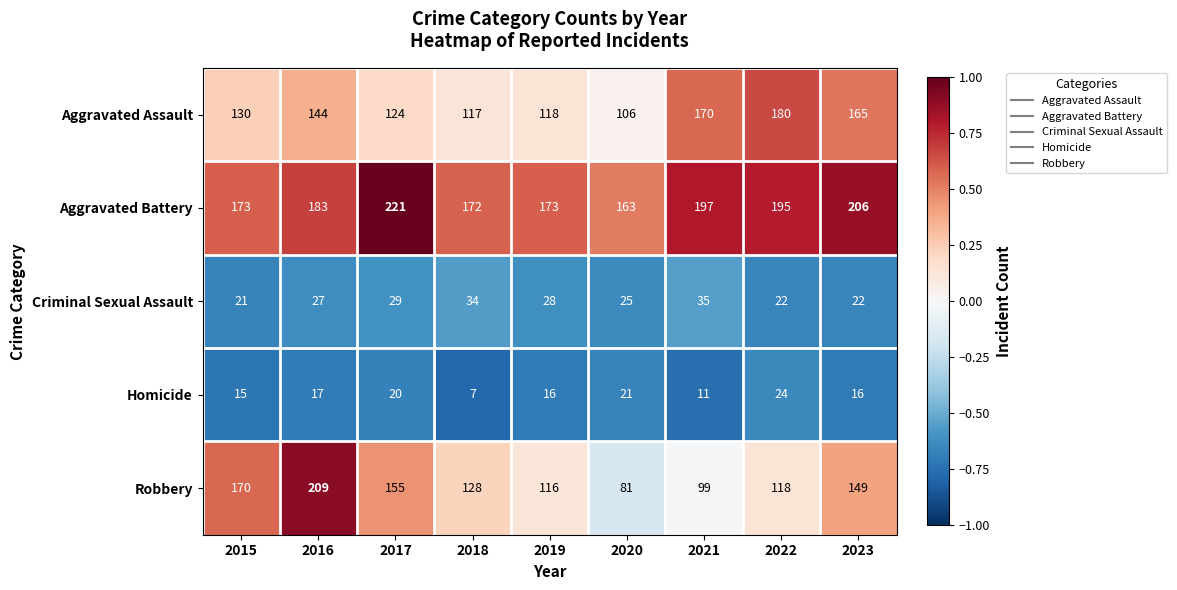

Is it true that Robbery equals 116 at 2019?

True